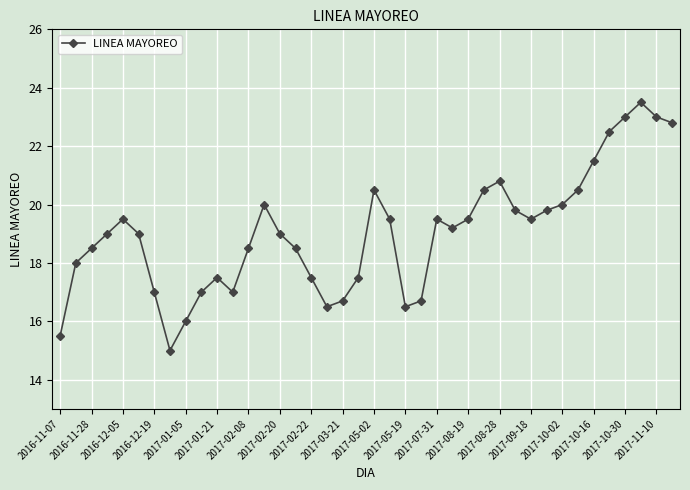

What is the average value?

19.0